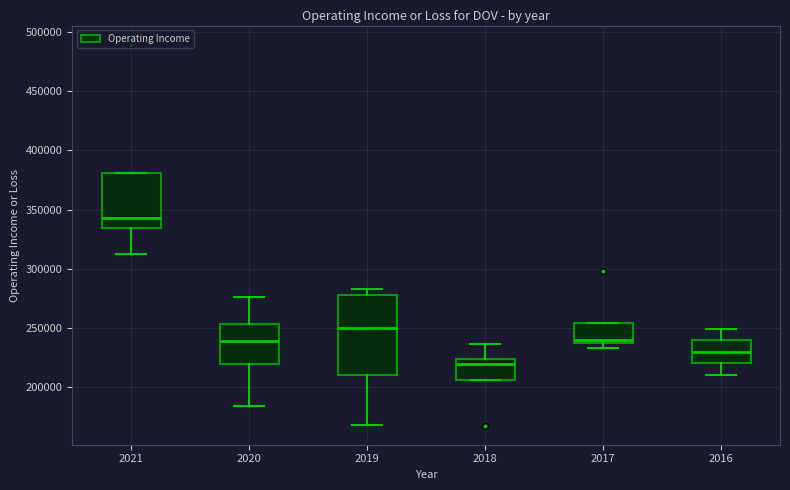

Which box has the lowest median line?

2018